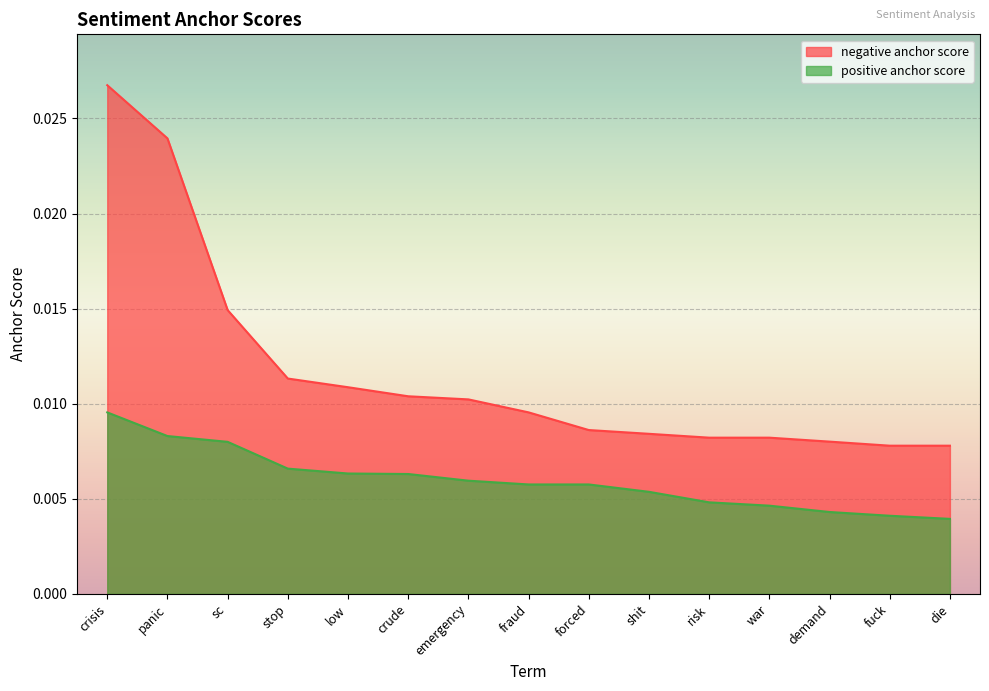

What is the label of the 7th point from the left?

emergency